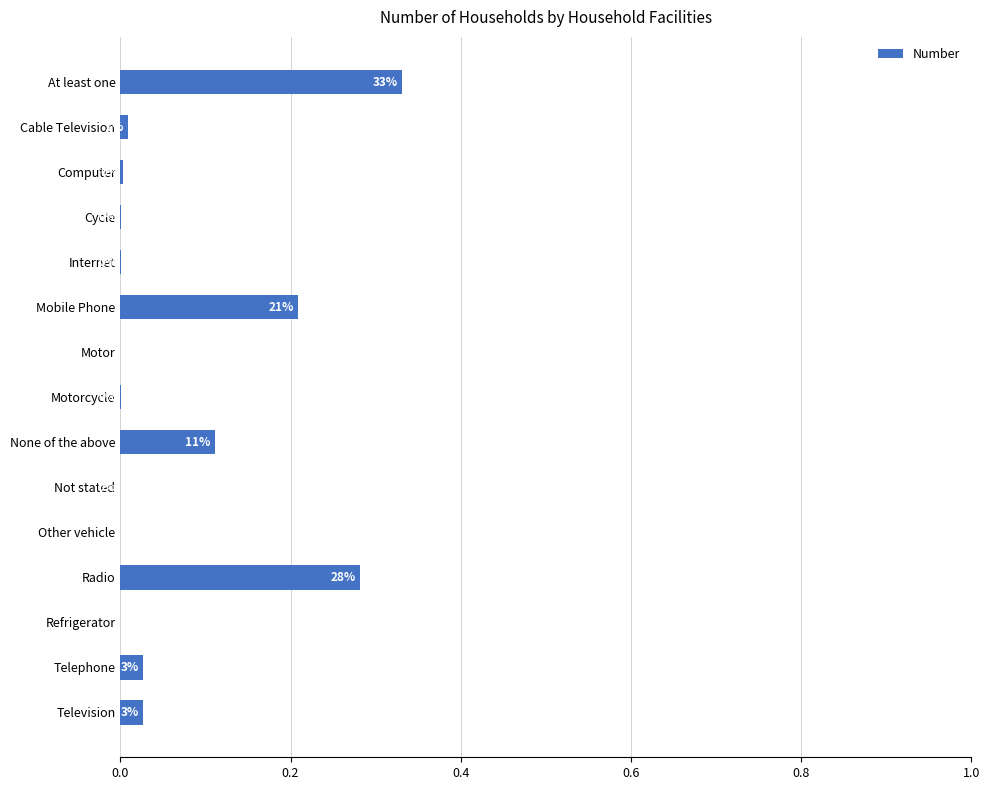

Count the number of data series in this chart.

1